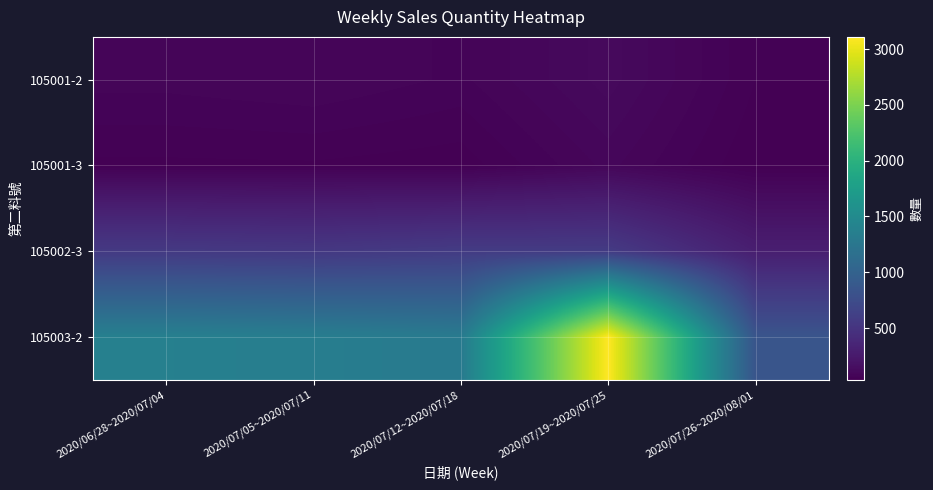

What is the maximum value shown in the chart?

3109